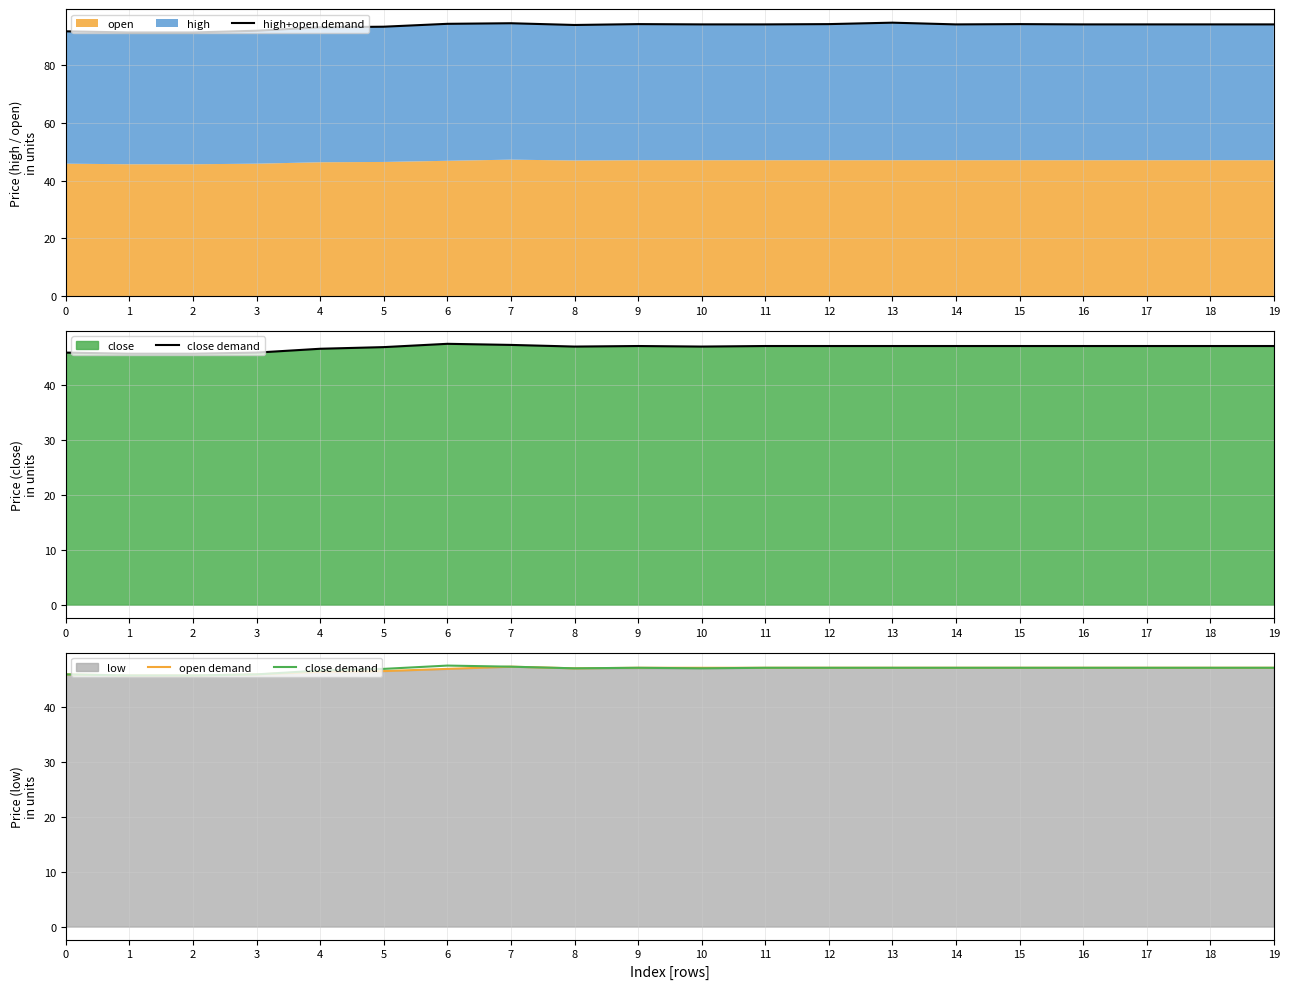

List the series in order of their peak value, lowest first.

open demand, close demand, high+open demand